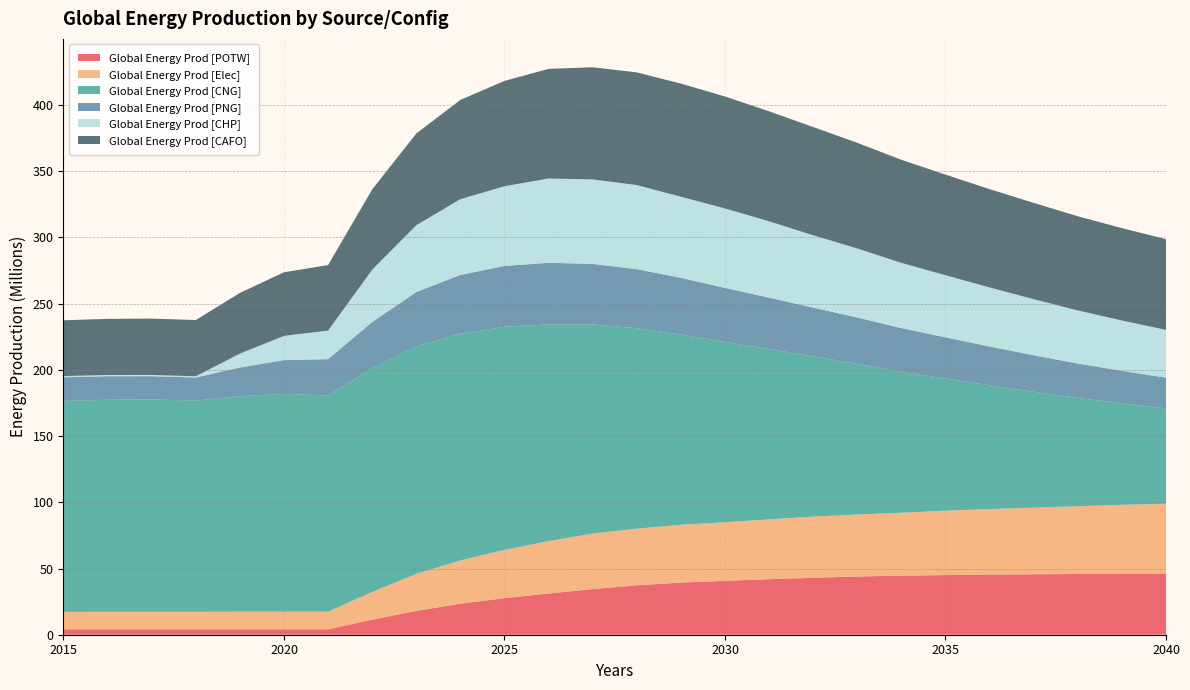

Reading right to left, extract all data points from this chart.

Global Energy Prod [POTW]: 46103814.1	46081942.2	45869097.6	45642744.0	45420555.0	45013567.5	44640160.9	43948047.5	42997315.7	41921776.6	40678221.1	39390241.4	37329456.9	34437915.0	31148577.1	27573593.0	23420293.8	18013256.4	11391630.2	4102544.8	4102544.8	4102544.8	4102544.8	4102544.8	4102544.8	4102544.8
Global Energy Prod [Elec]: 52832510.9	51997477.6	51158111.6	50327704.6	49486955.2	48667113.4	47461486.8	46815047.2	46234234.9	45200589.1	44242486.4	43660617.8	42751904.2	41971758.8	39536656.4	36538557.4	32696979.2	27969589.7	20927149.7	13305894.2	13286491.9	13271793.2	13252390.8	13236124.2	13218289.8	13190460.2
Global Energy Prod [CNG]: 72025216.0	76743860.1	81826599.9	87506549.2	93449783.9	99841846.6	106475937.9	113789682.2	121008605.3	128622982.1	136177435.3	143698504.3	151395994.1	157965585.6	163705570.6	168446182.4	171260953.5	171833435.5	168856628.7	163280019.5	164451519.8	162759566.8	159517658.2	160345574.8	160149949.5	159283352.5
Global Energy Prod [PNG]: 23167120.4	24473339.0	25952246.4	27577922.9	29301779.2	31055229.9	32992794.0	35010202.6	36783388.8	38814198.0	40838745.4	42774925.7	44587918.0	45675284.7	46493461.4	45937621.4	44341526.5	40962304.5	34951461.4	27413300.3	25550099.4	21687143.8	17386303.4	17590564.8	17755302.4	17848008.7
Global Energy Prod [CHP]: 36124945.1	38013542.1	40076204.8	42353832.7	44601283.8	46934081.4	49260494.9	52135929.8	54644699.1	57678463.7	59989018.7	61273588.6	63512899.4	63821190.4	63661452.5	60210148.5	57228349.9	50476537.1	39522304.2	21629708.2	18318404.6	10504599.6	934286.1	933181.9	931971.2	930082.1
Global Energy Prod [CAFO]: 68478063.0	69765720.4	71147106.6	72707733.7	74255580.4	75956852.2	77831100.8	79790958.0	81749287.9	83028298.9	84567003.9	85429799.0	85113434.9	84679985.4	82777783.5	79548087.1	74960601.6	69242396.8	60666053.3	49442652.1	48017624.5	45810031.5	42464316.0	42531587.5	42386197.1	42101889.7